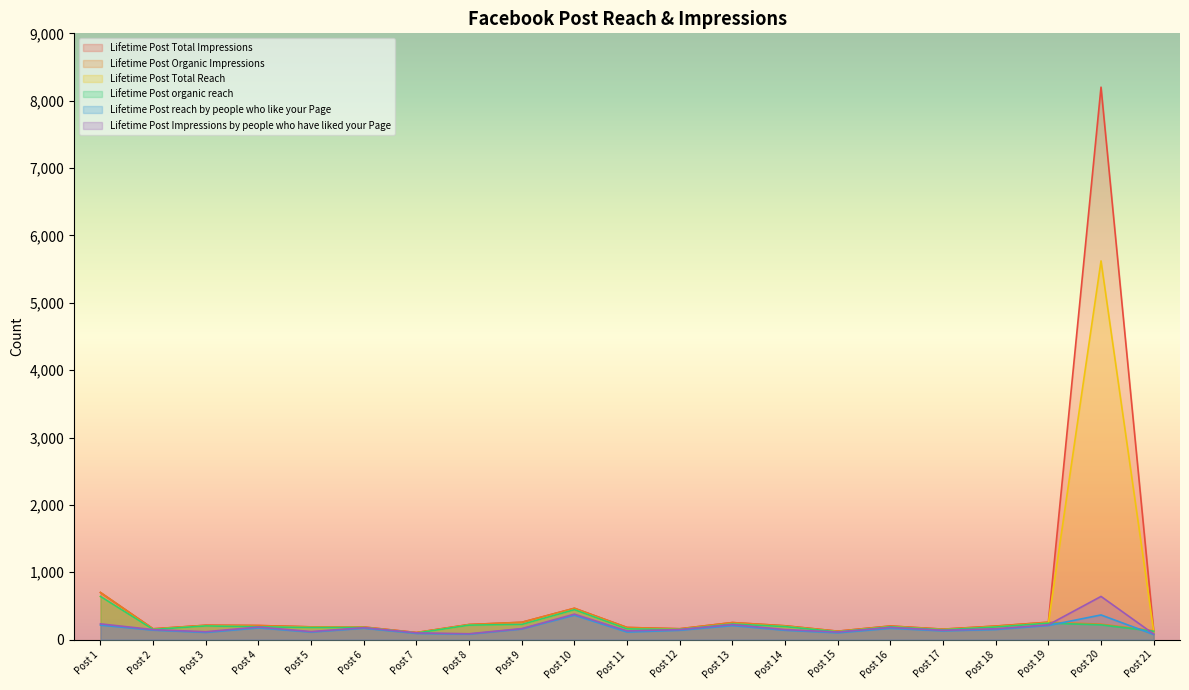

What is the maximum value shown in the chart?

8201